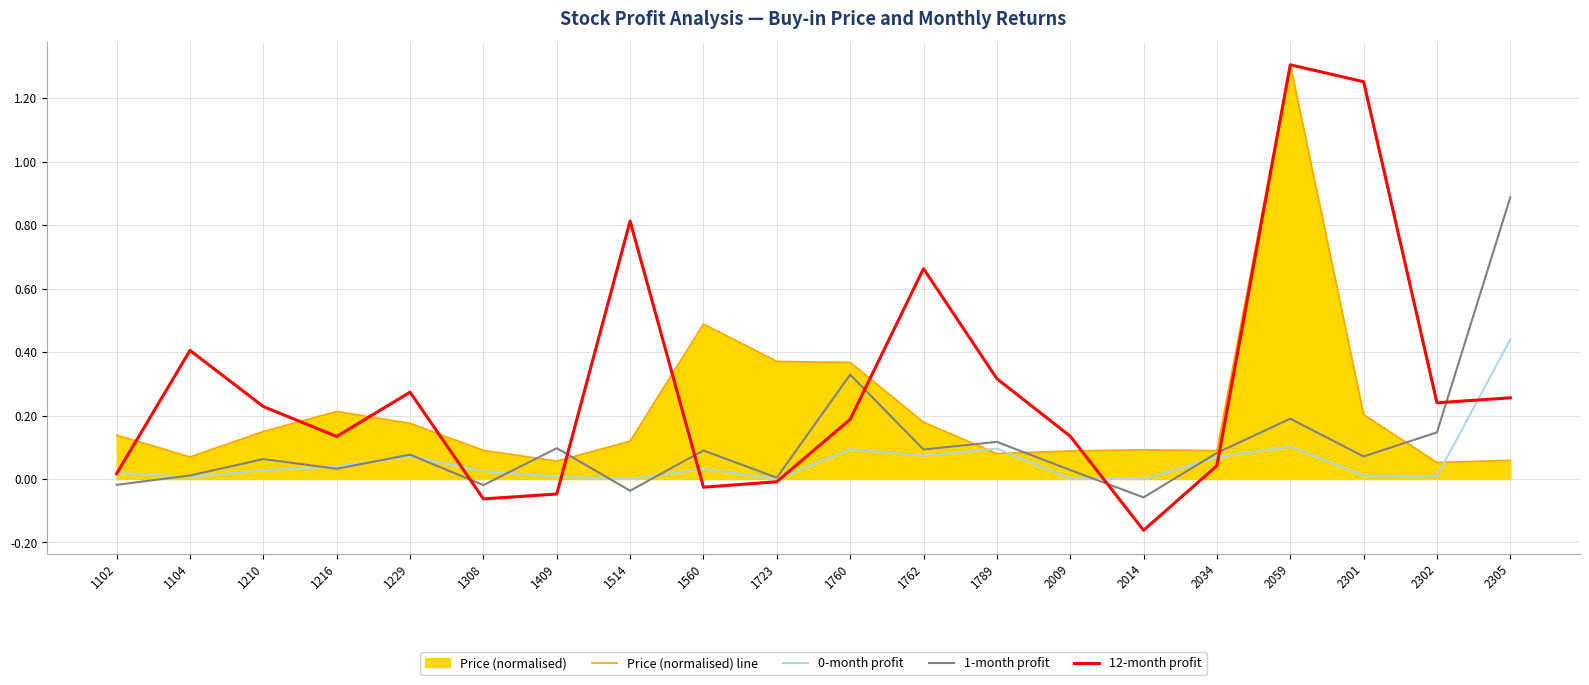

At which category does the chart reach its peak across all series?

2059